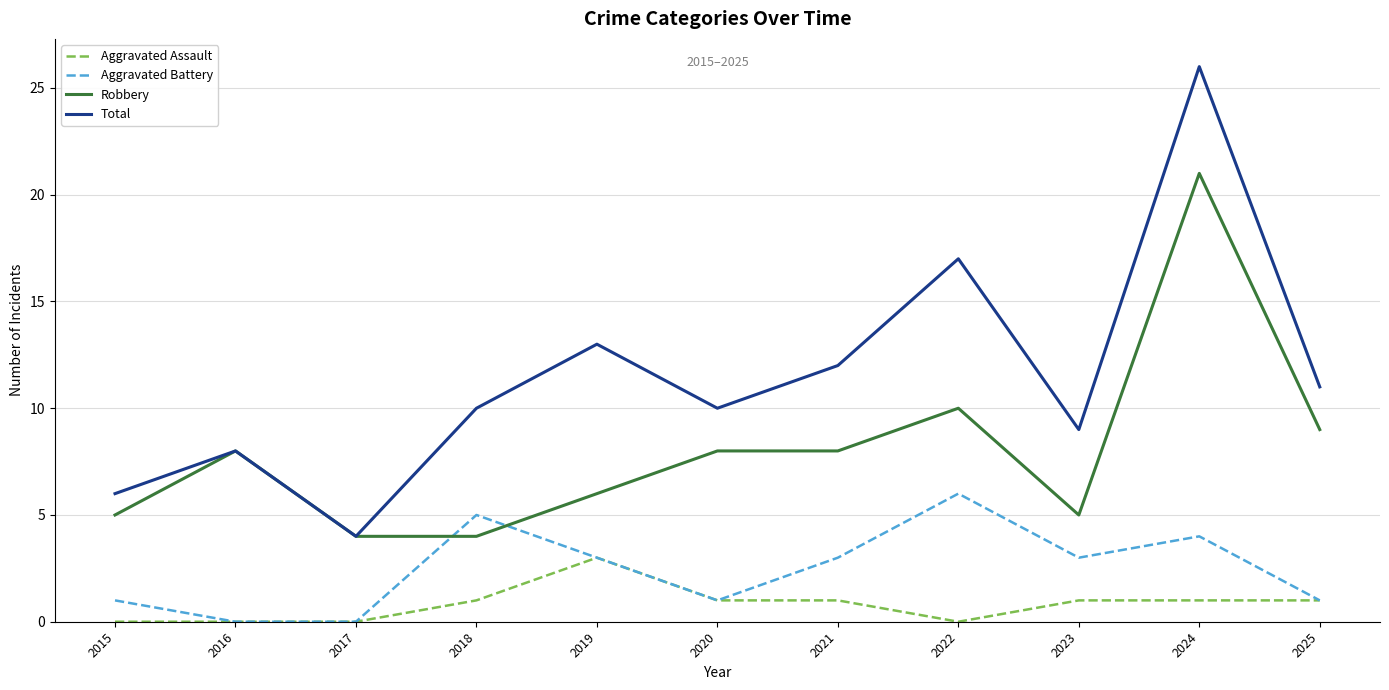

Count the number of categories in the chart.

11